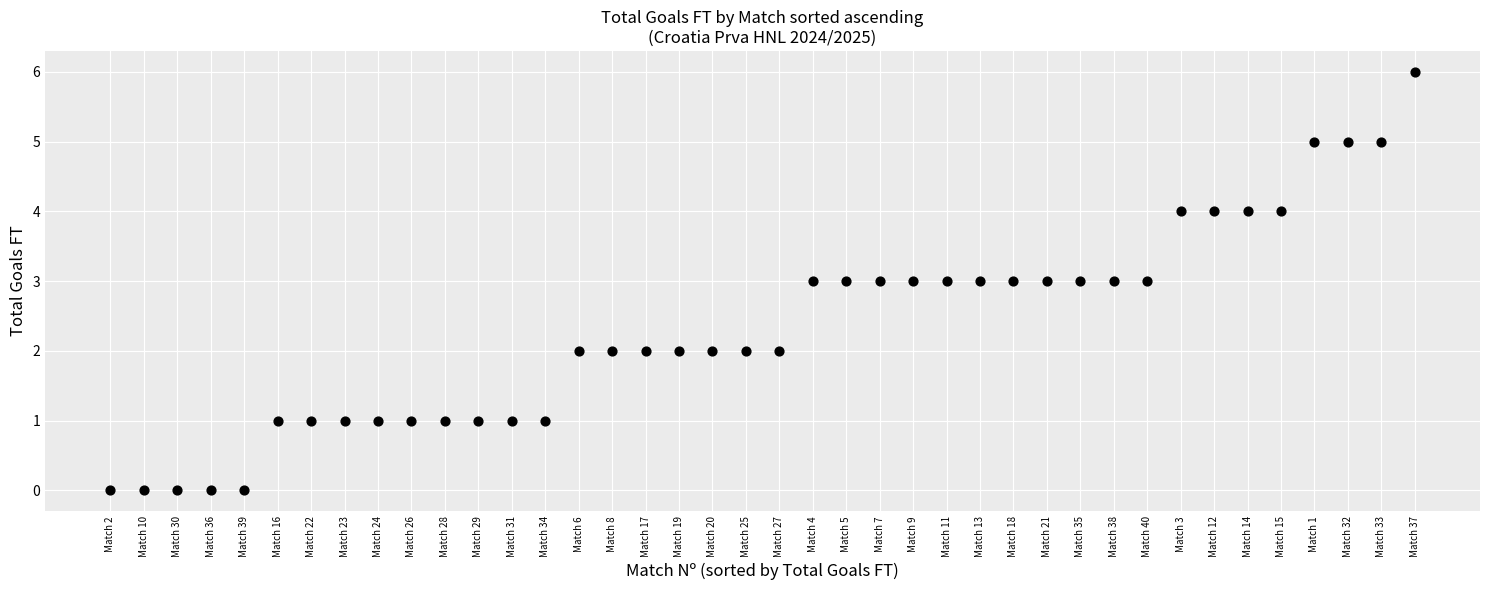

What is the range of Y values (max minus min)?

6